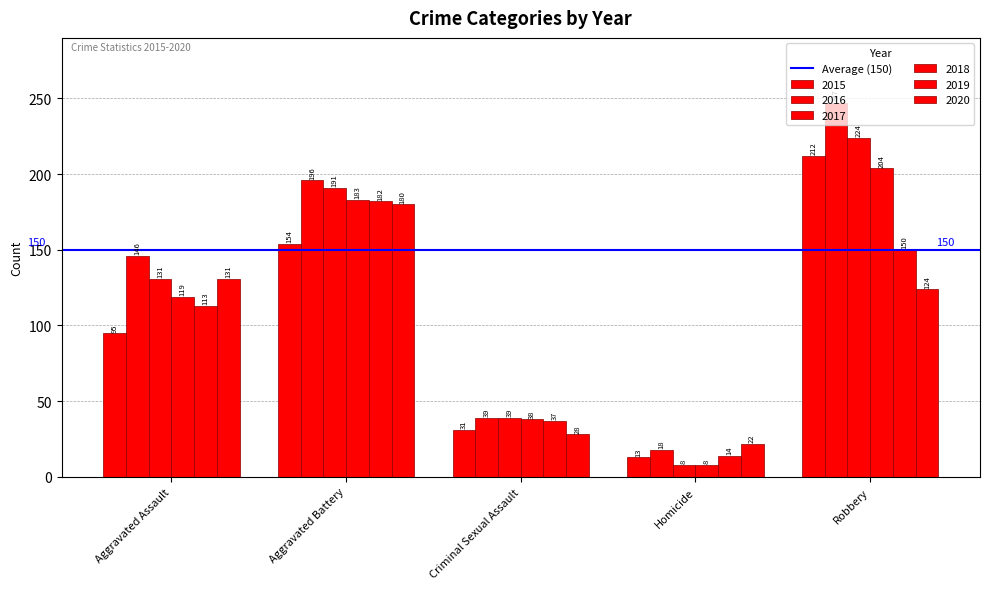

How many groups of bars are there?

5